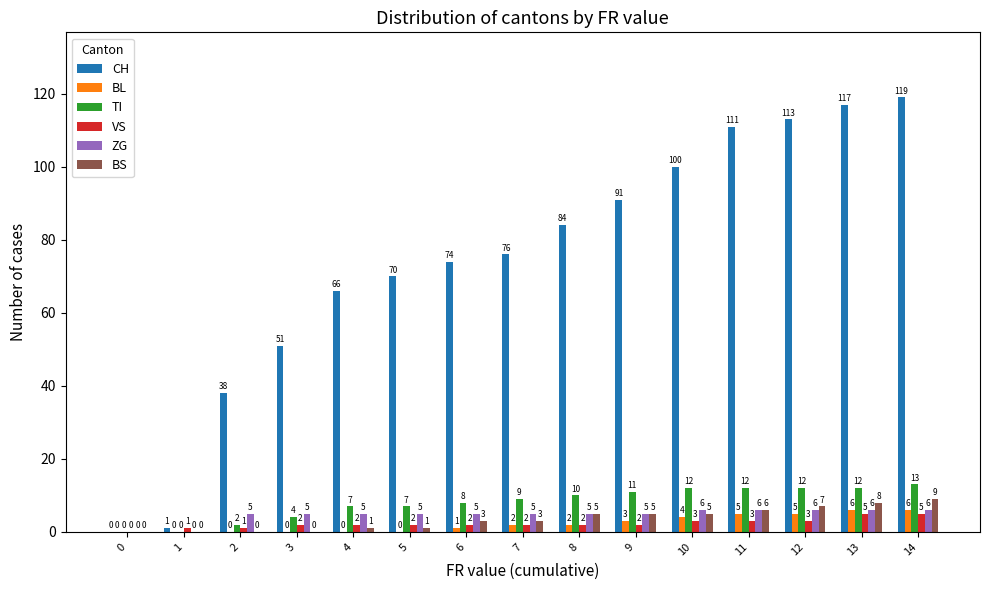

At which category is the sum across all series the highest?

14